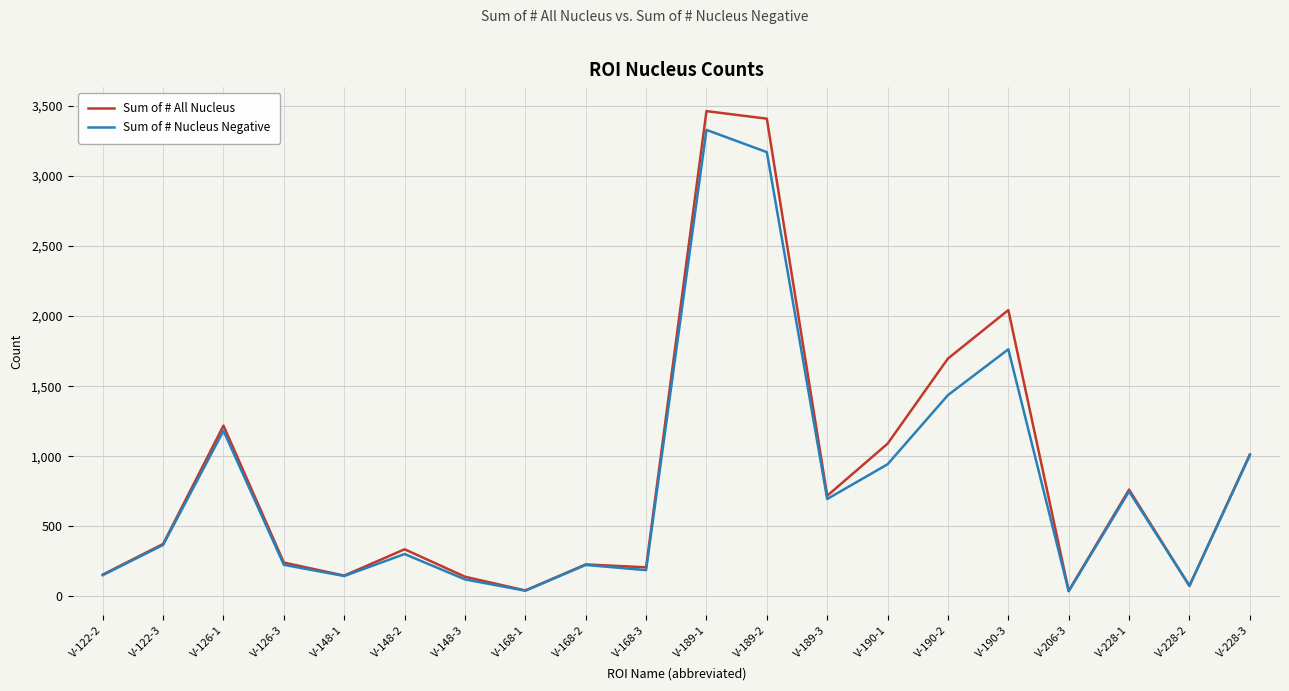

What is the highest value of the Sum of # All Nucleus series?

3464